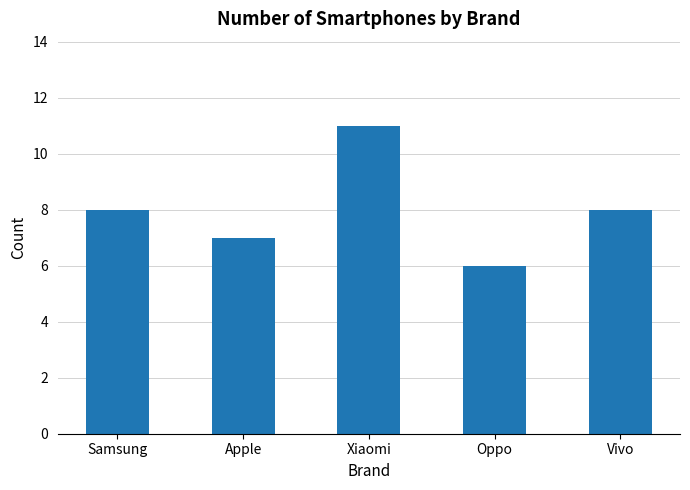

Reading right to left, extract all data points from this chart.

8	6	11	7	8